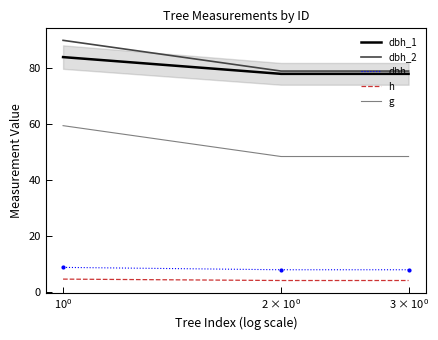

Which series has the largest range (max minus min)?

g